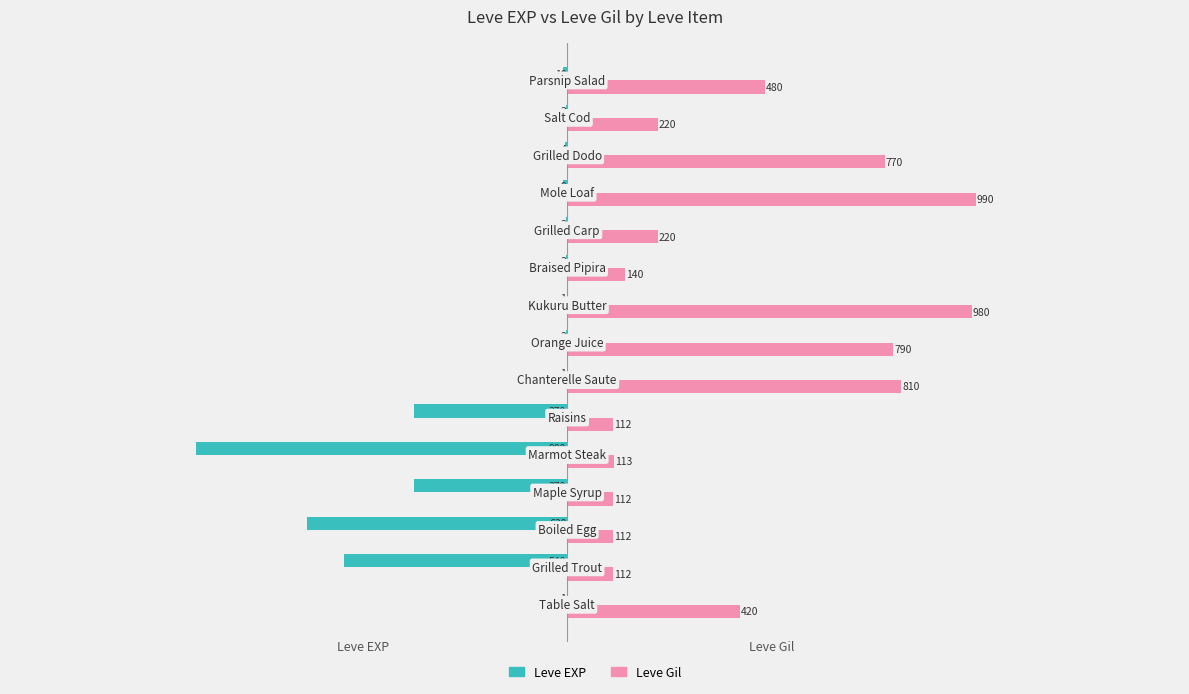

What is the sum of all Leve Gil values?

6381